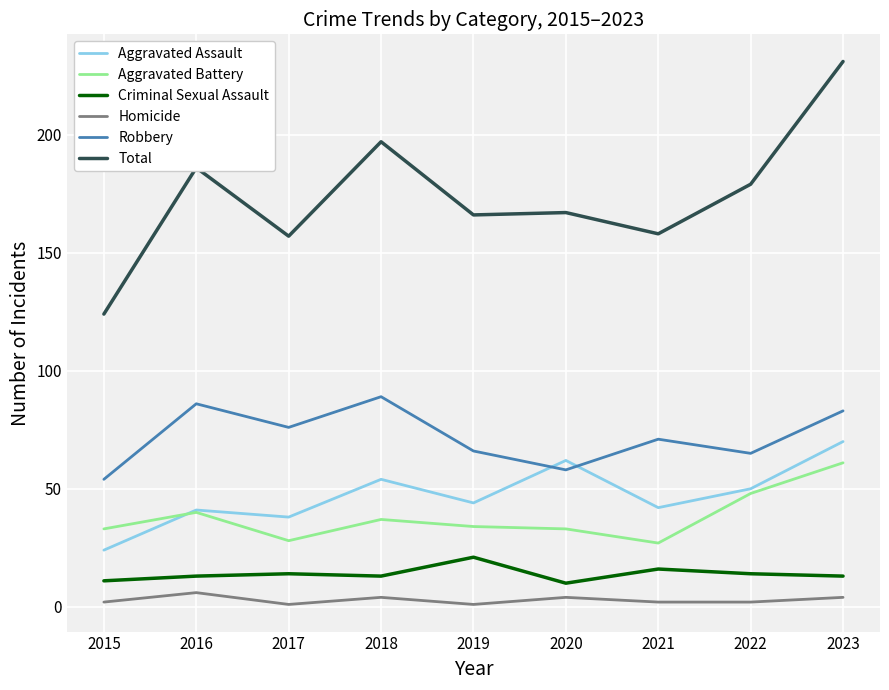

Which series has the largest total across all categories?

Total